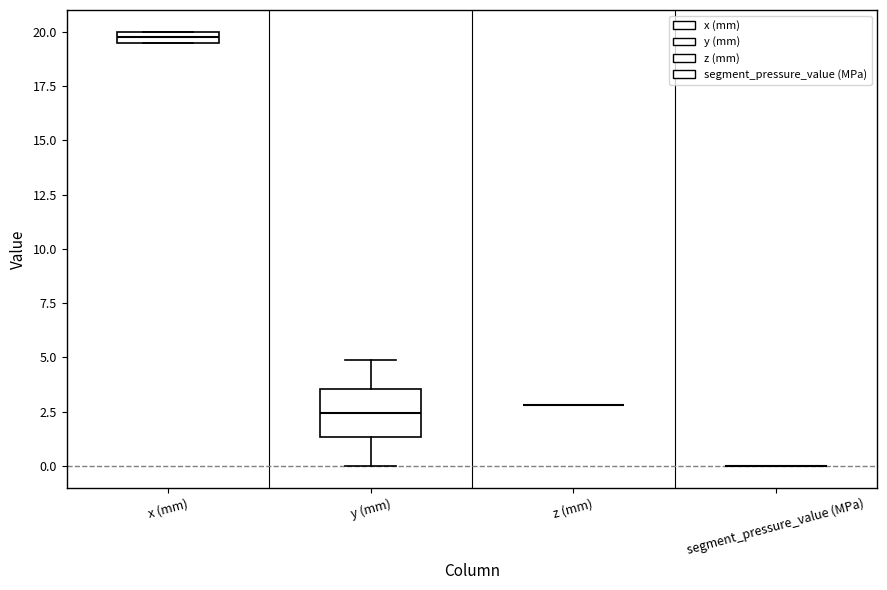

Which box is the tallest, from its lower edge to its upper edge?

y (mm)